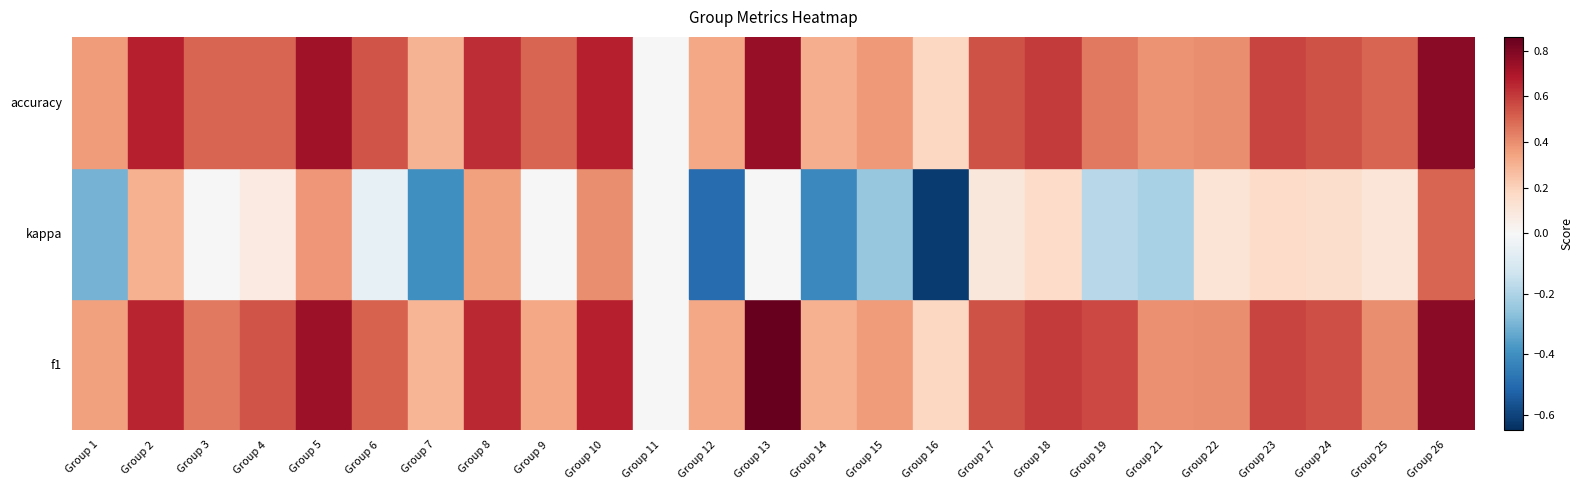

Which series changed the most between Group 16 and Group 25?

kappa